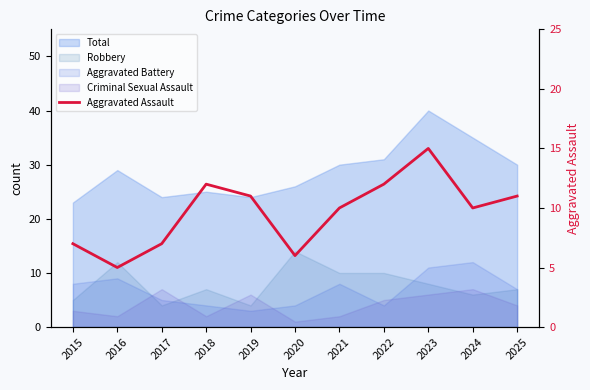

Does the chart display data point markers on the line(s)?

No